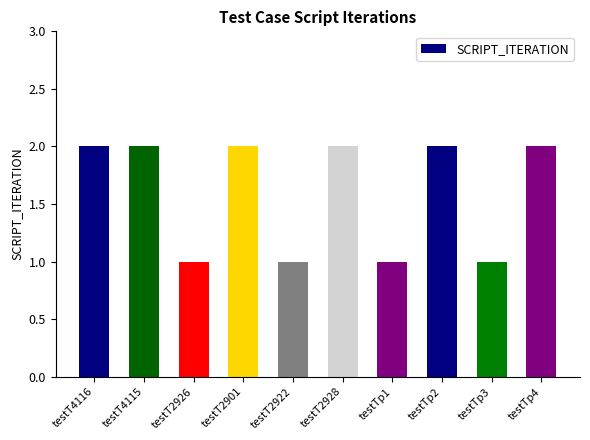

Approximately how many times larger is the value at testTp4 compared to testTp3?

2.0